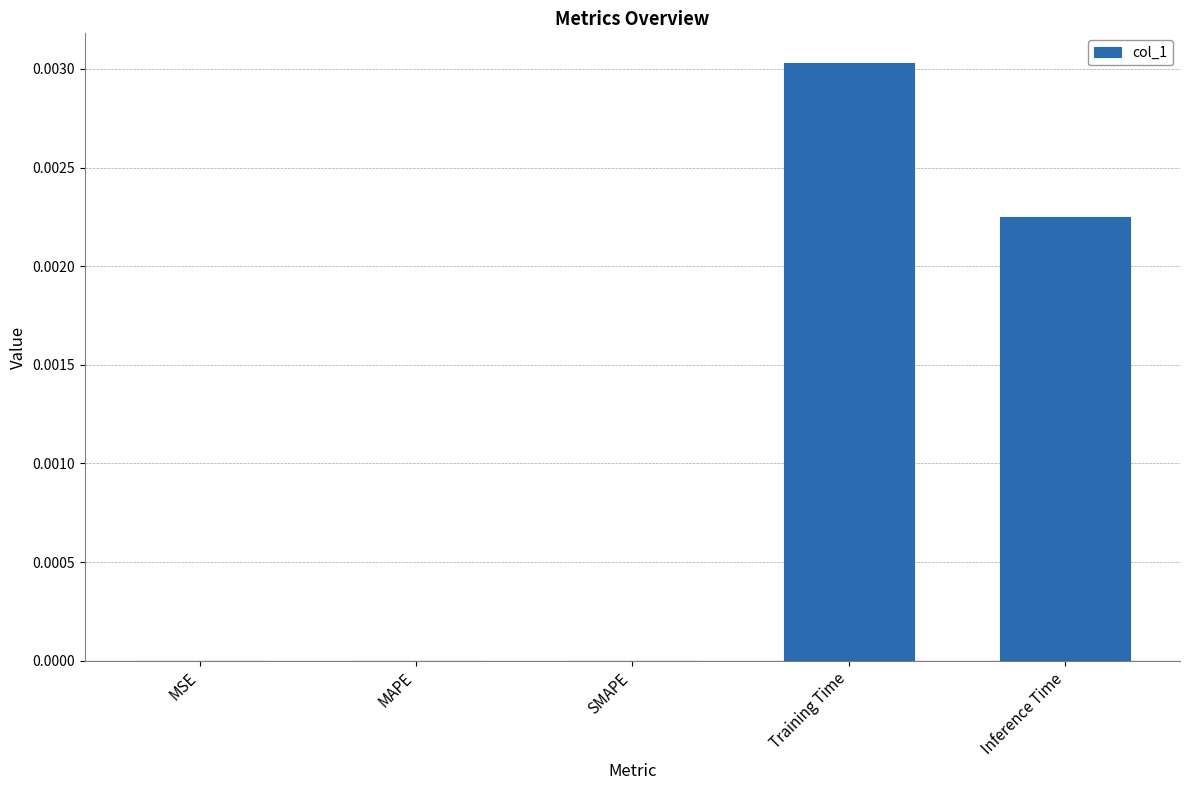

Between Inference Time and MSE, which is larger?

Inference Time